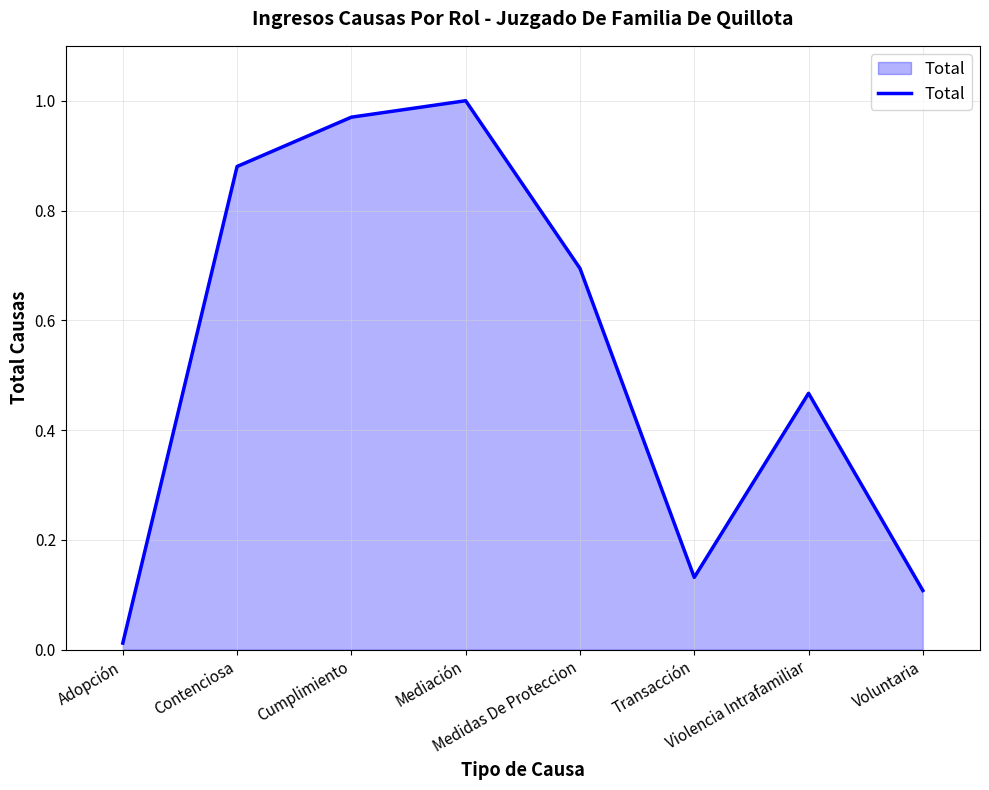

How many interior local peaks (higher than both neighbors) does the data have?

2